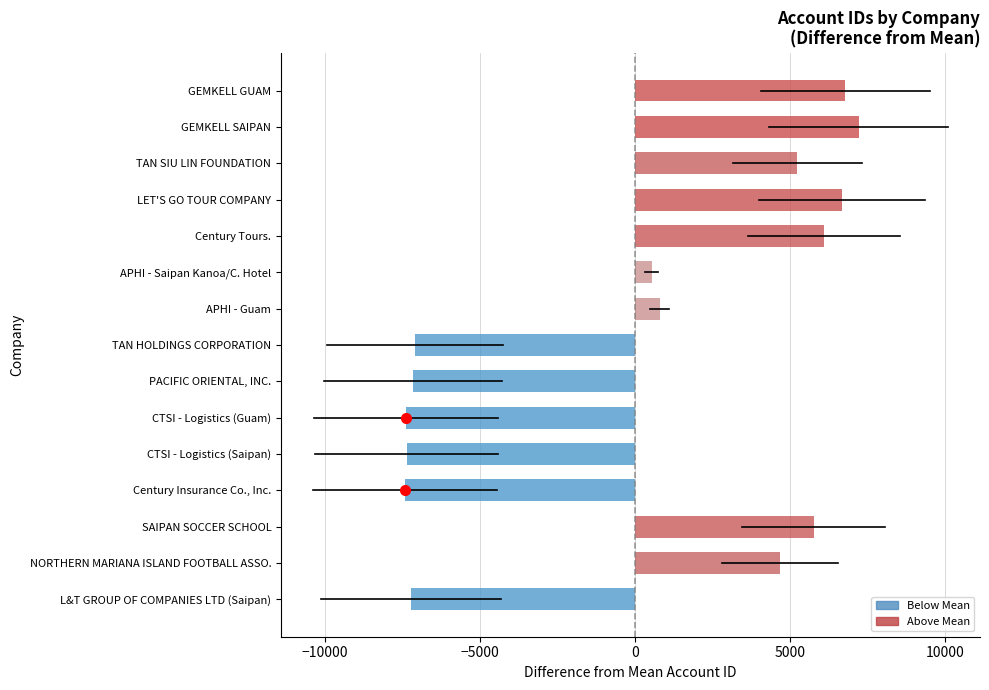

Rank the categories by value from lowest to highest.

Century Insurance Co., Inc., CTSI - Logistics (Guam), CTSI - Logistics (Saipan), L&T GROUP OF COMPANIES LTD (Saipan), PACIFIC ORIENTAL, INC., TAN HOLDINGS CORPORATION, APHI - Saipan Kanoa/C. Hotel, APHI - Guam, NORTHERN MARIANA ISLAND FOOTBALL ASSO., TAN SIU LIN FOUNDATION, SAIPAN SOCCER SCHOOL, Century Tours., LET'S GO TOUR COMPANY, GEMKELL GUAM, GEMKELL SAIPAN